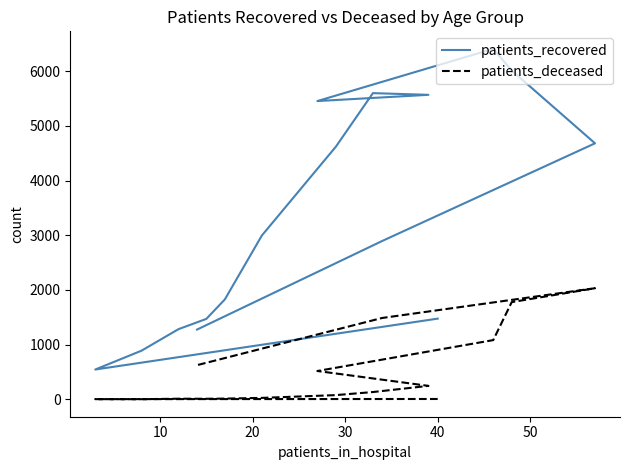

Rank the series by their maximum value, from highest to lowest.

patients_recovered, patients_deceased